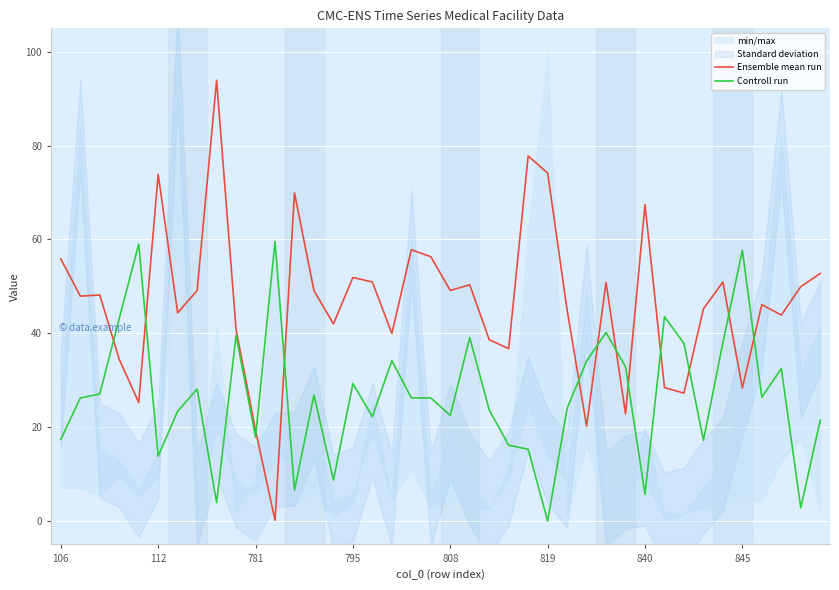

How many intersections are there between Ensemble mean run and Controll run?

12